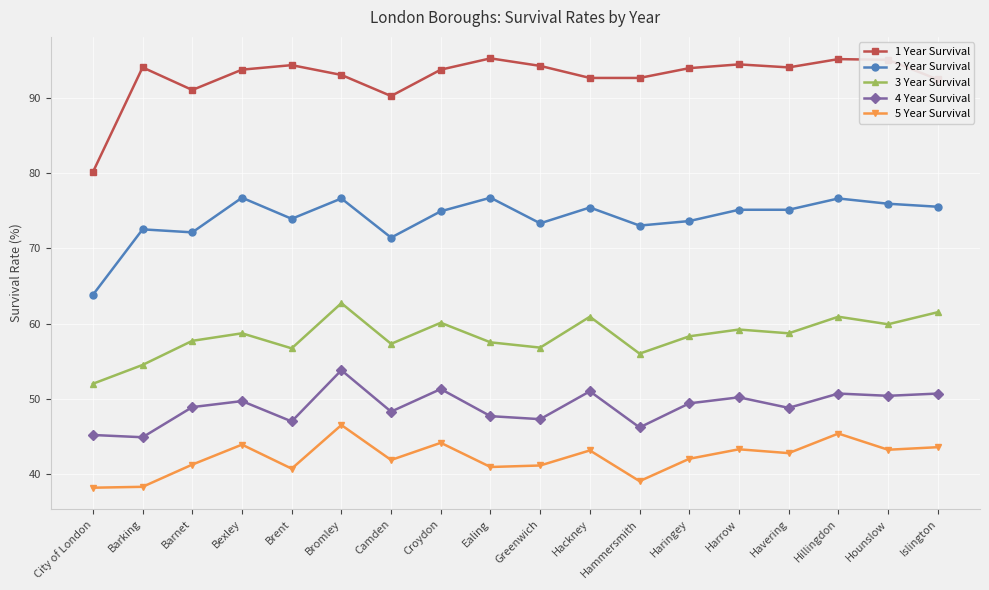

What is the label of the 17th point from the right?

Barking